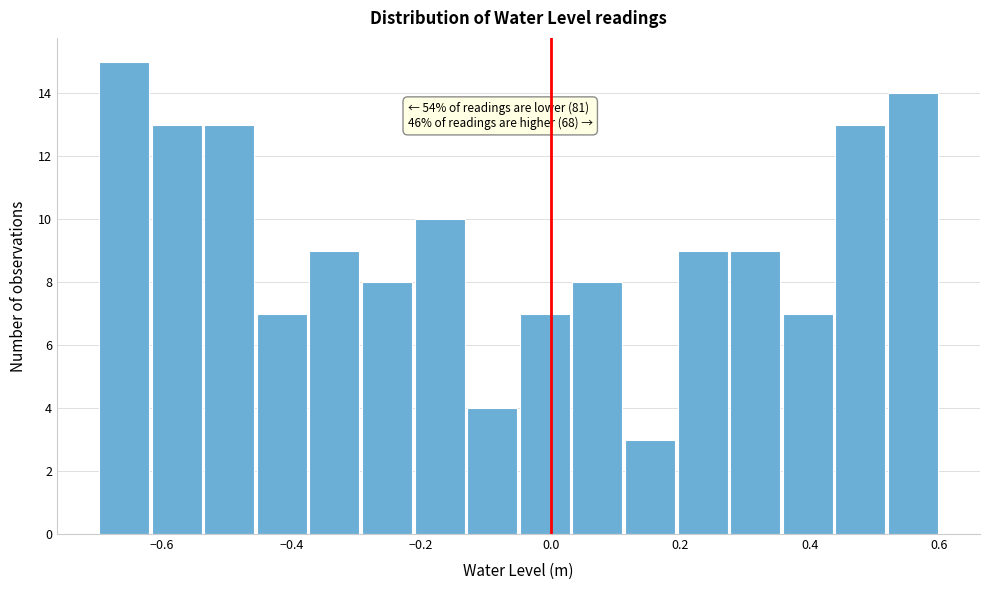

Over which range of the x-axis is the bar tallest?

-0.70 to -0.62